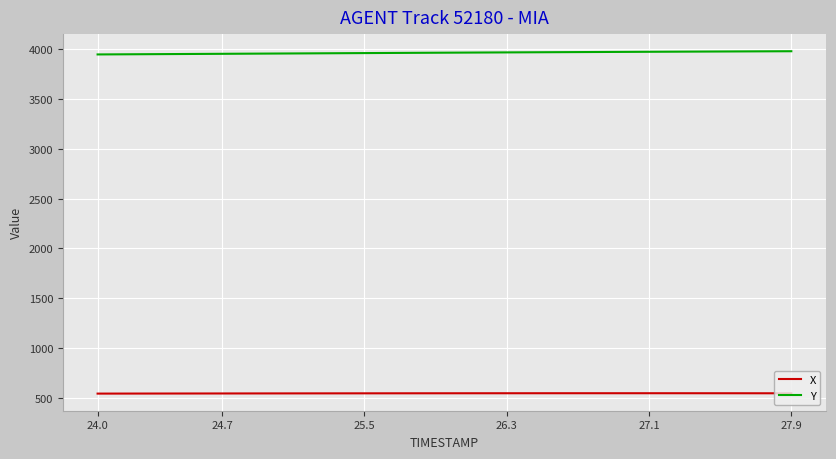

Rank the series by their average value, from highest to lowest.

Y, X